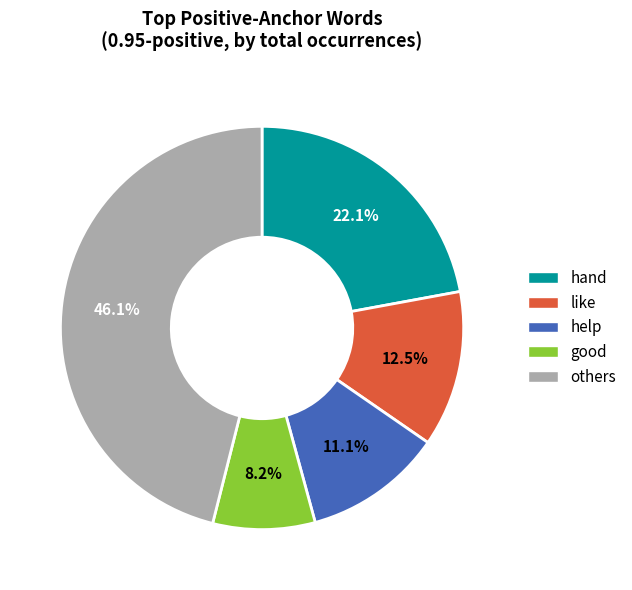

Is the sum of help and others greater than half?

Yes